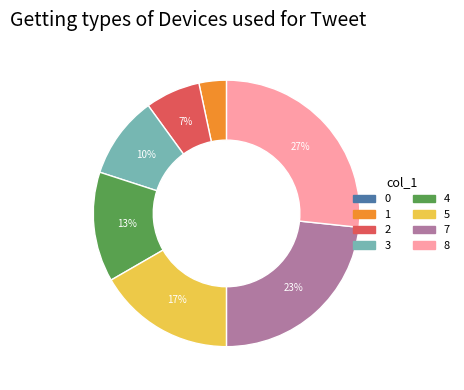

Which slice is the largest?

8